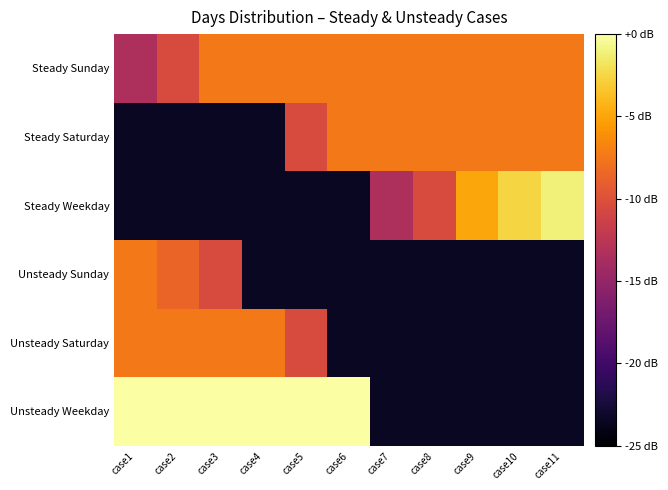

Reading left to right, list all the values displayed in this chart.

Steady Sunday: case1=-13.4	case2=-10.4	case3=-7.4	case4=-7.4	case5=-7.4	case6=-7.4	case7=-7.4	case8=-7.4	case9=-7.4	case10=-7.4	case11=-7.4
Steady Saturday: case1=-23.4	case2=-23.4	case3=-23.4	case4=-23.4	case5=-10.4	case6=-7.4	case7=-7.4	case8=-7.4	case9=-7.4	case10=-7.4	case11=-7.4
Steady Weekday: case1=-23.4	case2=-23.4	case3=-23.4	case4=-23.4	case5=-23.4	case6=-23.4	case7=-13.4	case8=-10.4	case9=-5.0	case10=-2.6	case11=-1.1
Unsteady Sunday: case1=-7.4	case2=-8.7	case3=-10.4	case4=-23.4	case5=-23.4	case6=-23.4	case7=-23.4	case8=-23.4	case9=-23.4	case10=-23.4	case11=-23.4
Unsteady Saturday: case1=-7.4	case2=-7.4	case3=-7.4	case4=-7.4	case5=-10.4	case6=-23.4	case7=-23.4	case8=-23.4	case9=-23.4	case10=-23.4	case11=-23.4
Unsteady Weekday: case1=0.0	case2=0.0	case3=0.0	case4=0.0	case5=0.0	case6=0.0	case7=-23.4	case8=-23.4	case9=-23.4	case10=-23.4	case11=-23.4